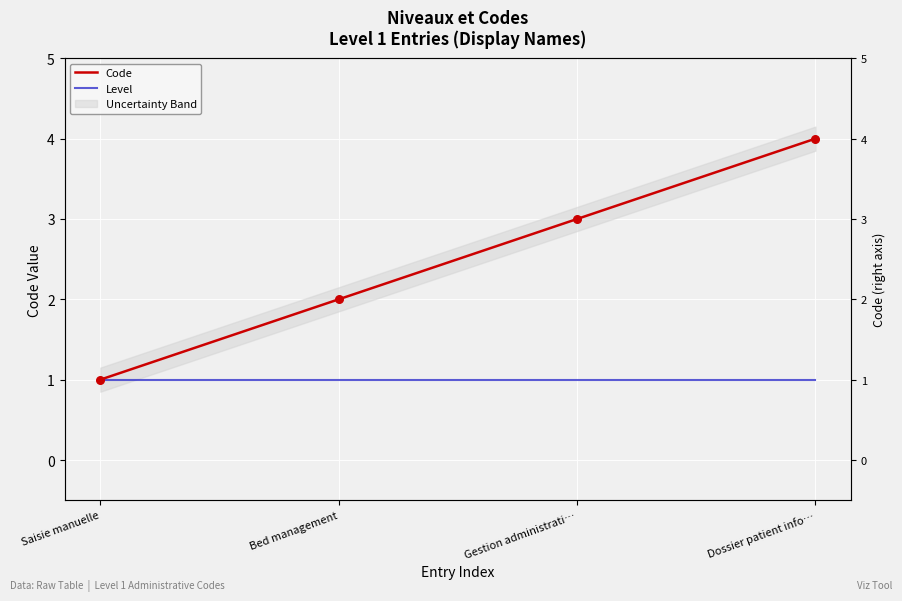

Which series reaches the maximum Y coordinate?

Code